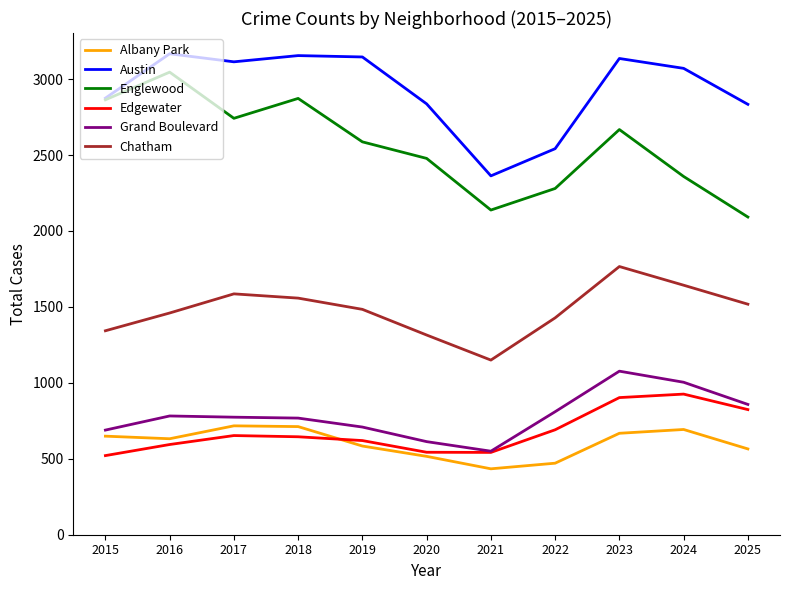

Count the number of categories in the chart.

11